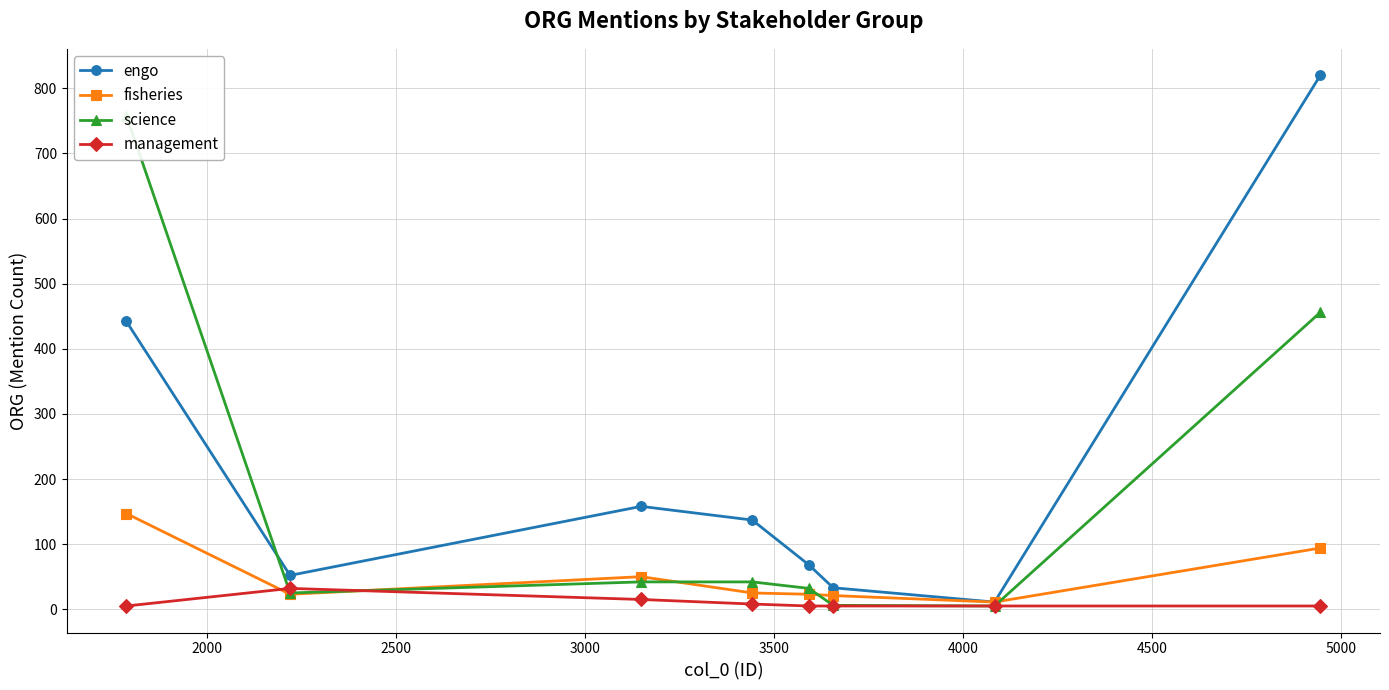

How many interior local valleys does the engo series have?

2